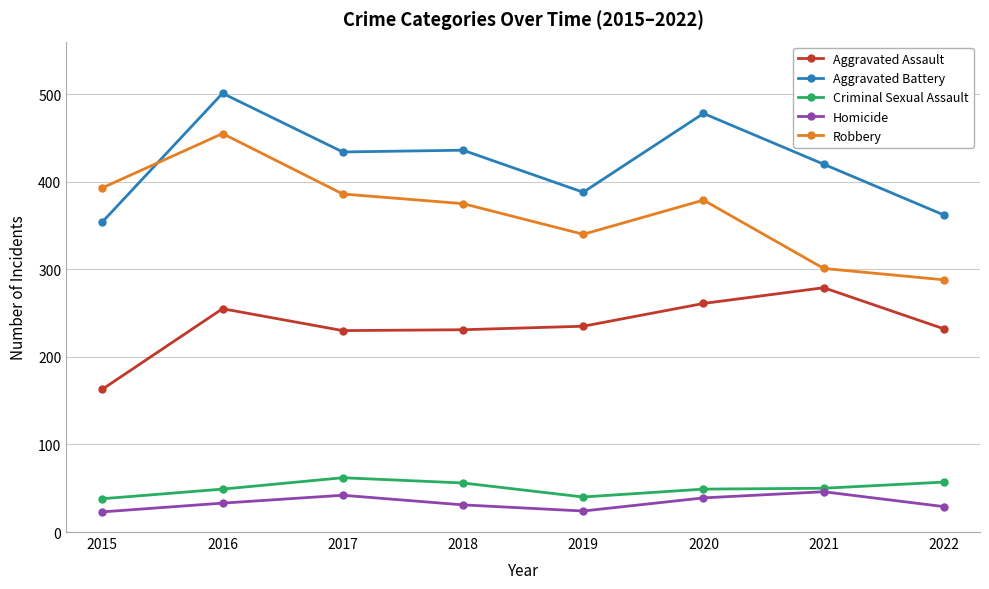

Which category has the lowest value in the Aggravated Assault series?

2015